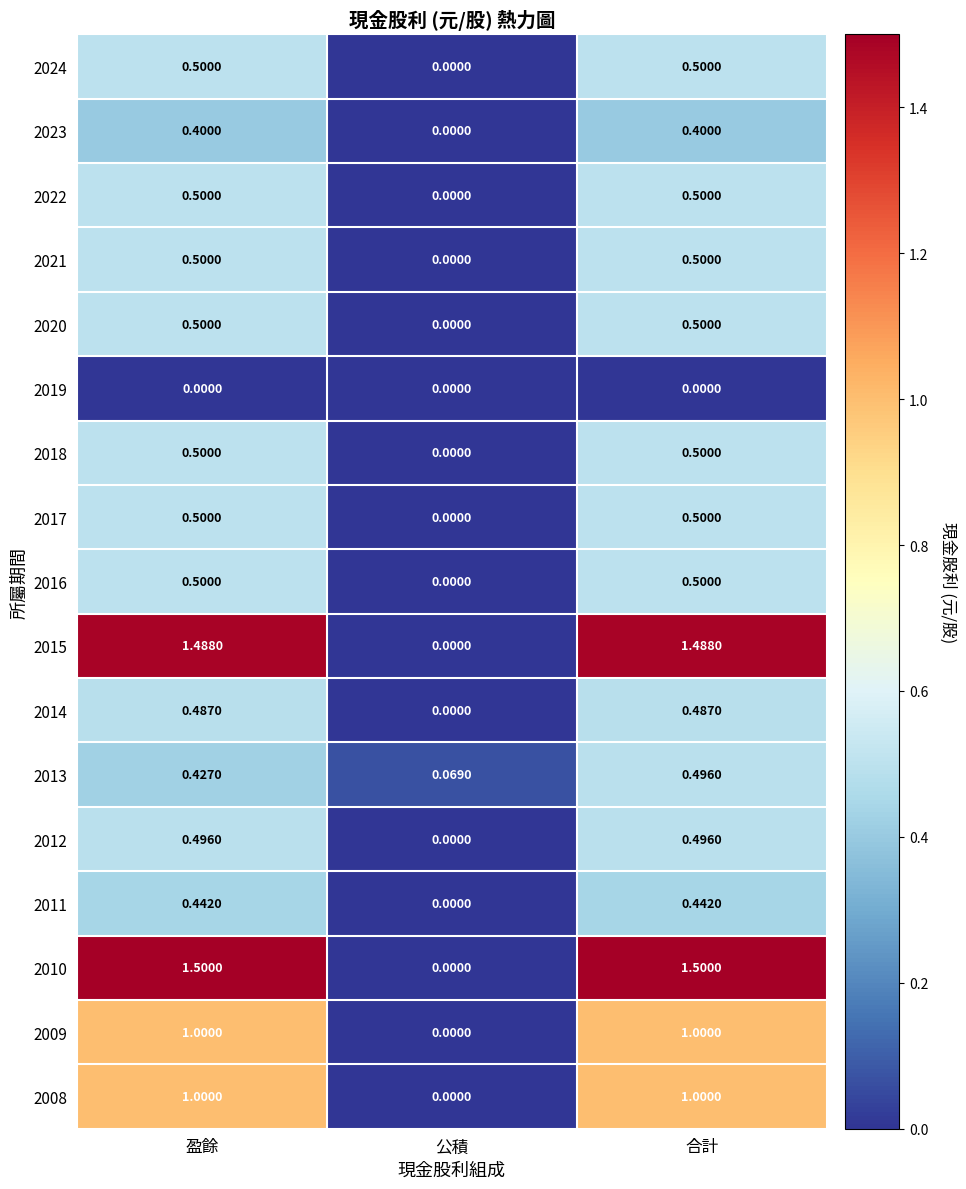

At which category is the sum across all series the highest?

合計